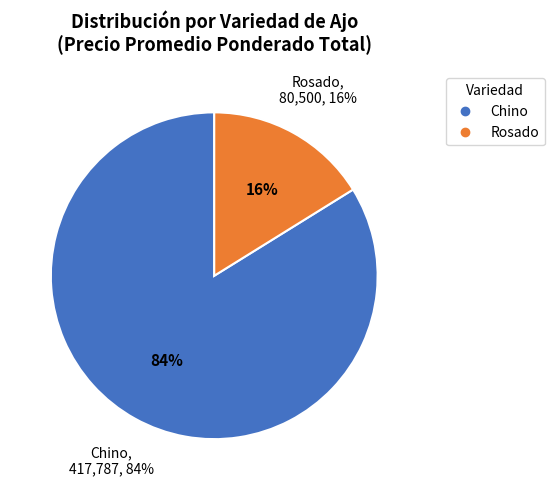

Which category has the biggest portion of the pie?

Chino